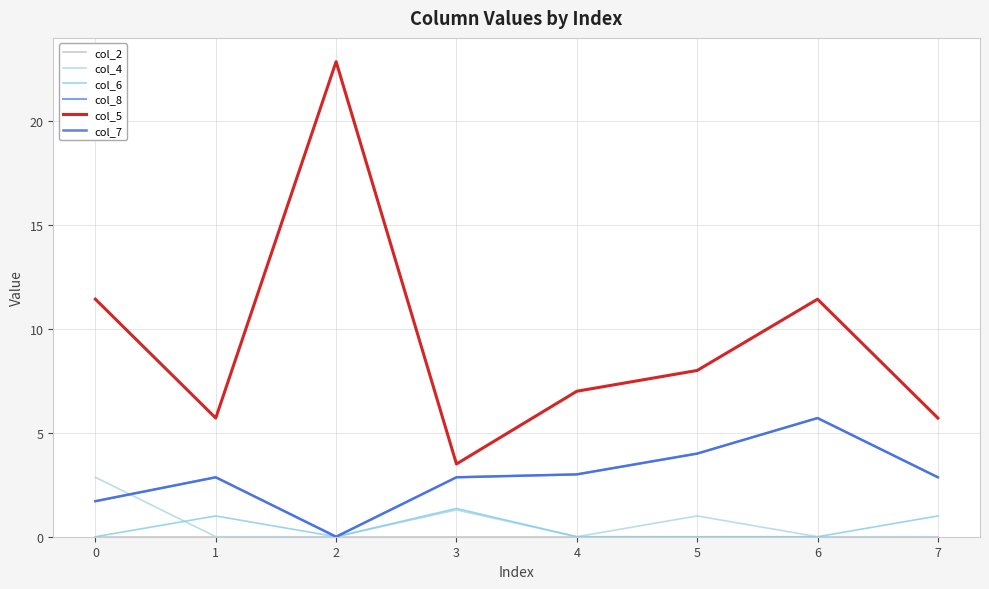

True or false: col_8 has a value of 1.0 at 7.

False